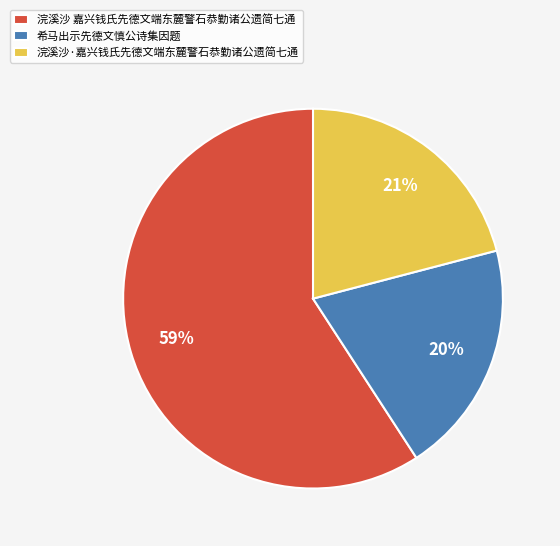

Rank the categories by value from highest to lowest.

浣溪沙 嘉兴钱氏先德文端东麓警石恭勤诸公遗简七通, 浣溪沙·嘉兴钱氏先德文端东麓警石恭勤诸公遗简七通, 希马出示先德文慎公诗集因题